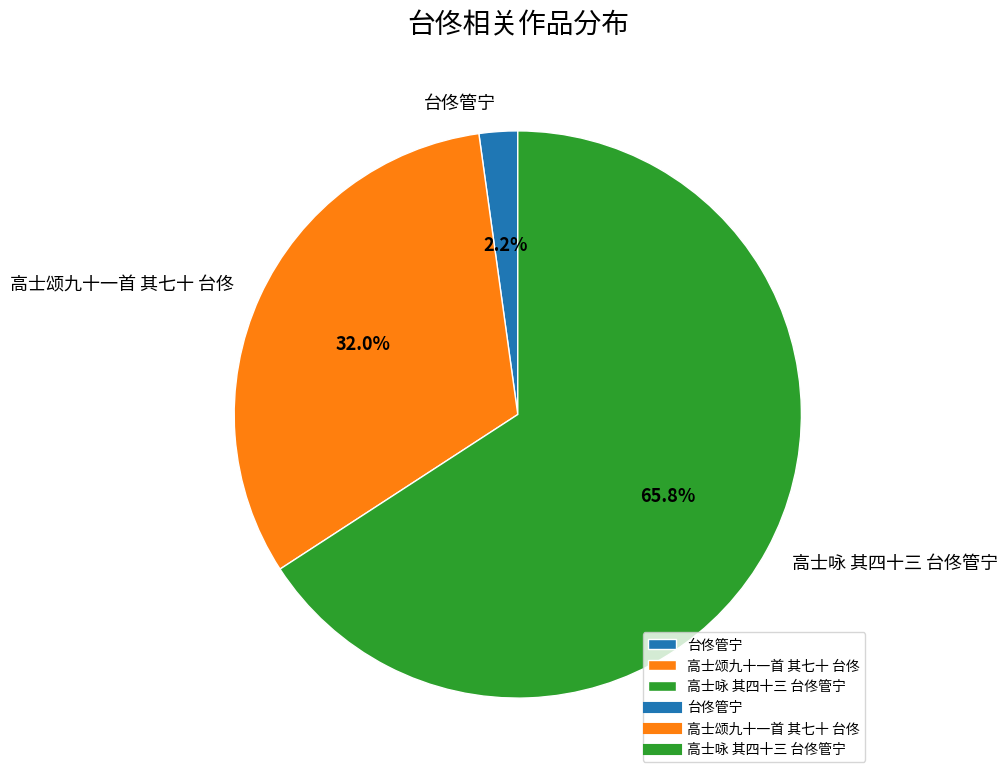

Does 高士咏 其四十三 台佟管宁 account for over 50% of the chart?

Yes